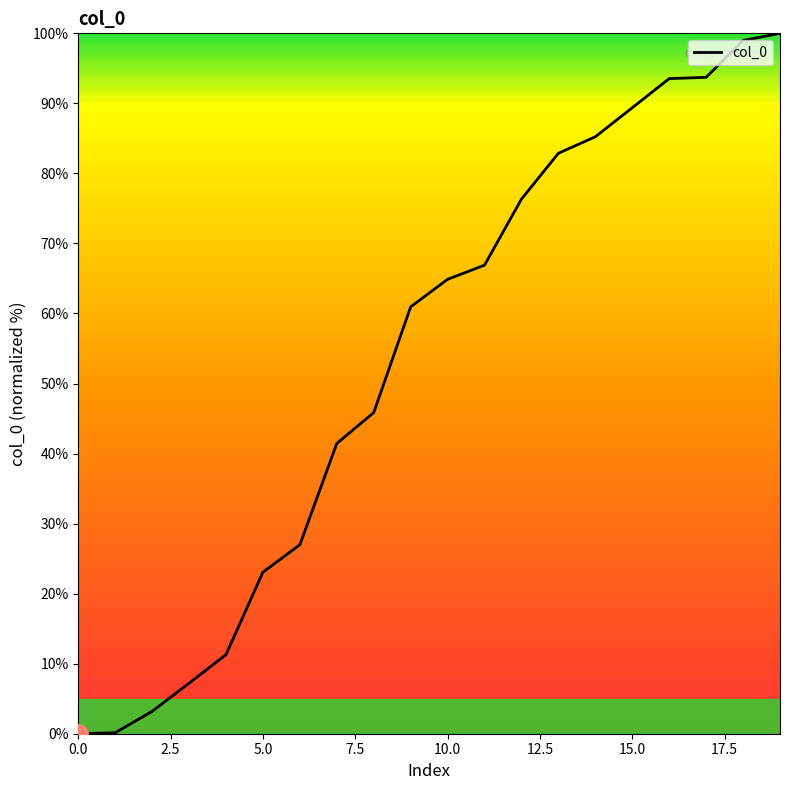

What is the greatest value displayed?

100.0